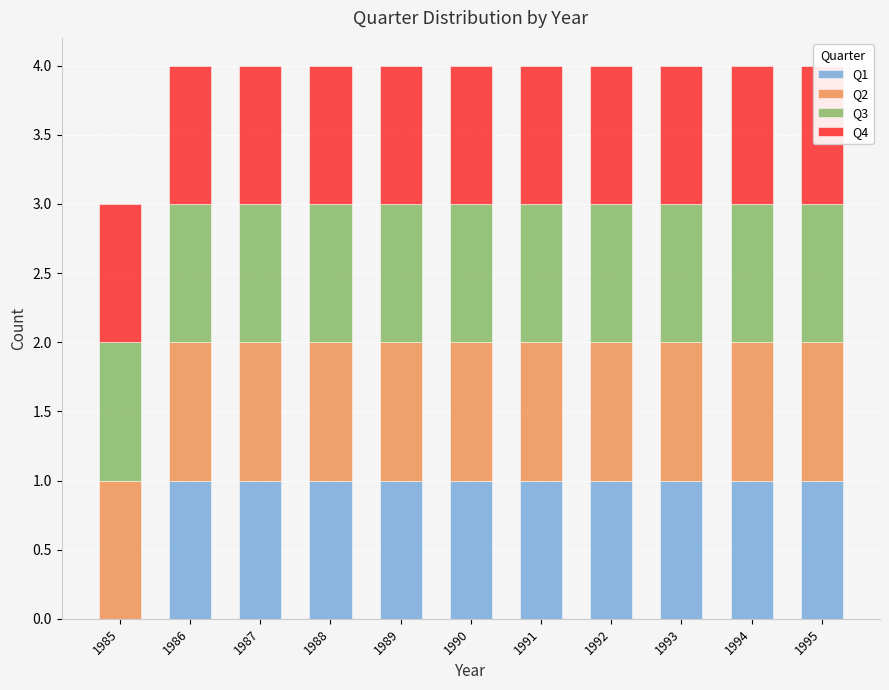

What is the sum of all Q2 values?

11